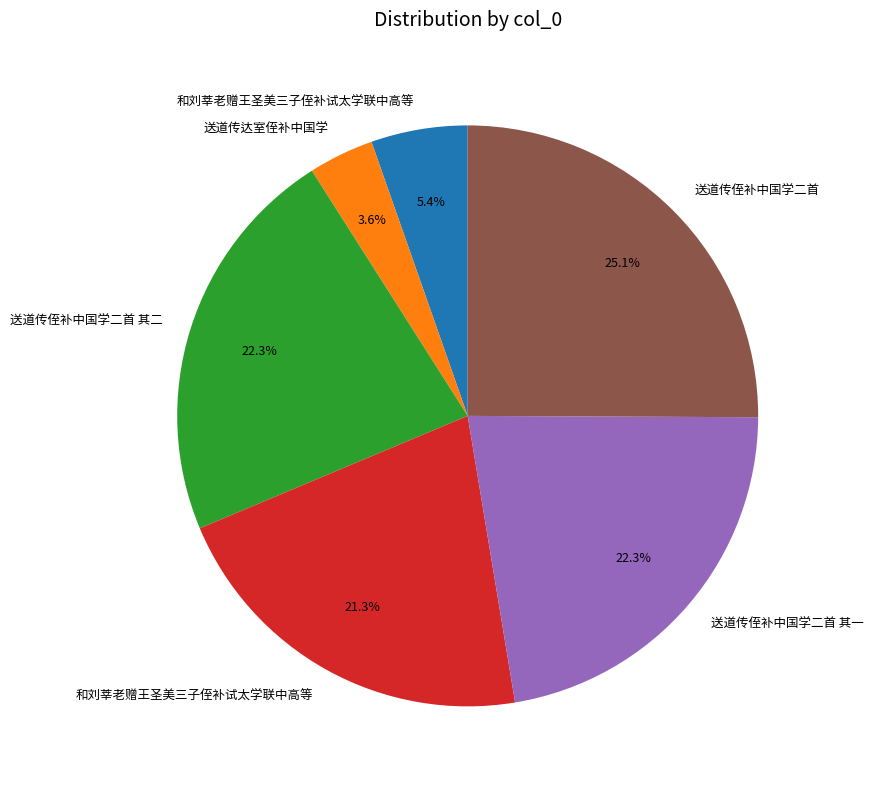

Is there a majority slice in this chart?

No